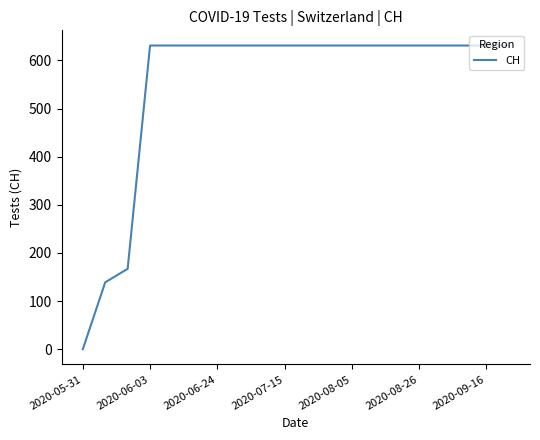

What is the difference between the maximum and minimum values?

631